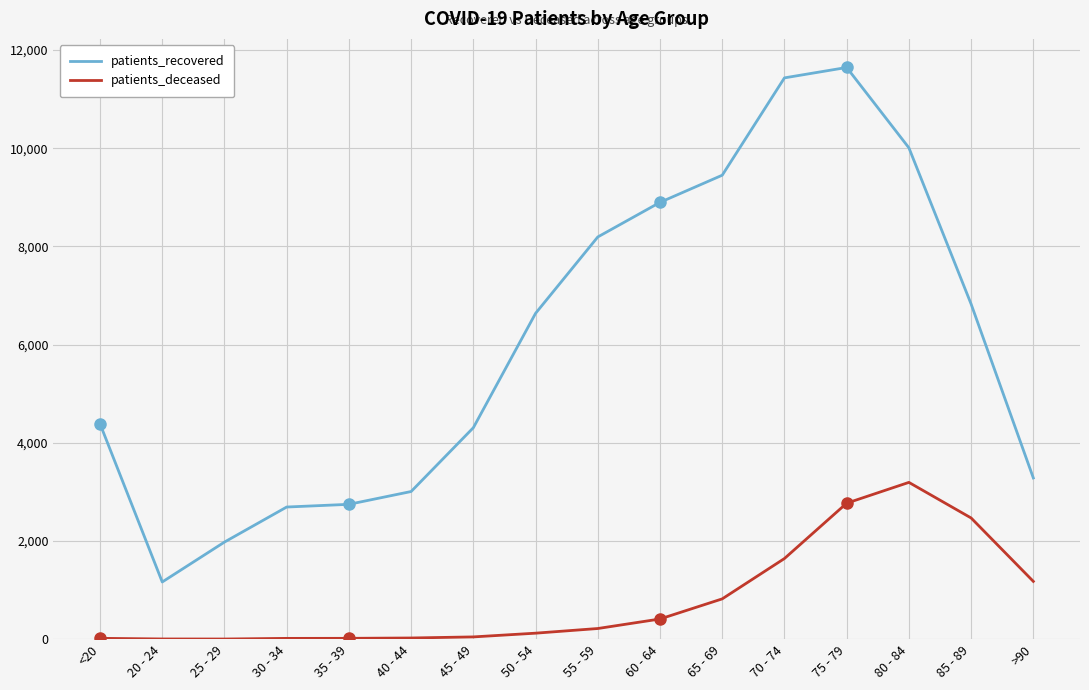

What is the difference between the second highest and minimum values in the patients_recovered series?

10270